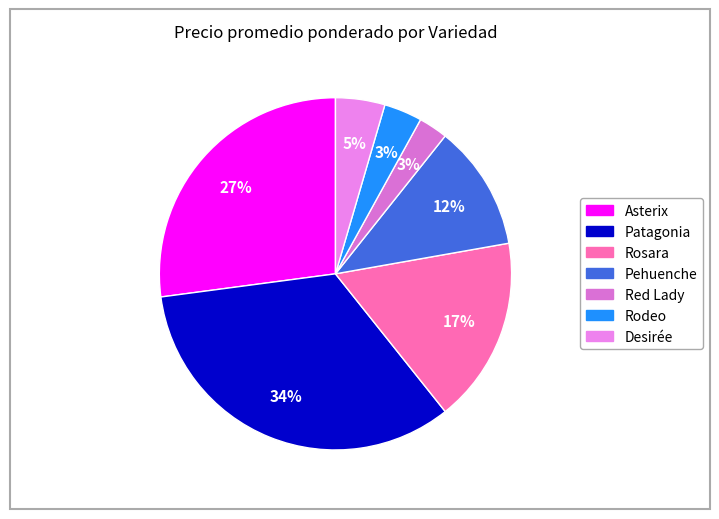

How many slices are in this pie chart?

7